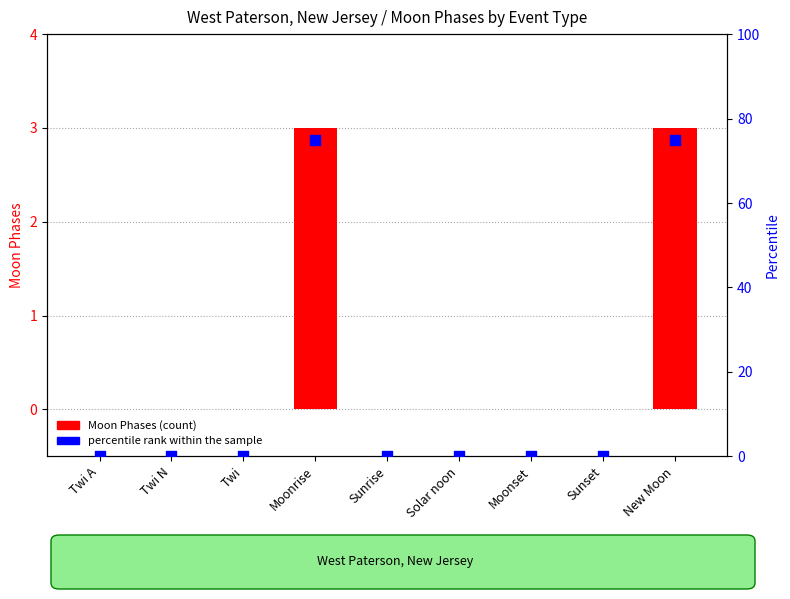

Which series has the largest total across all categories?

percentile rank within the sample